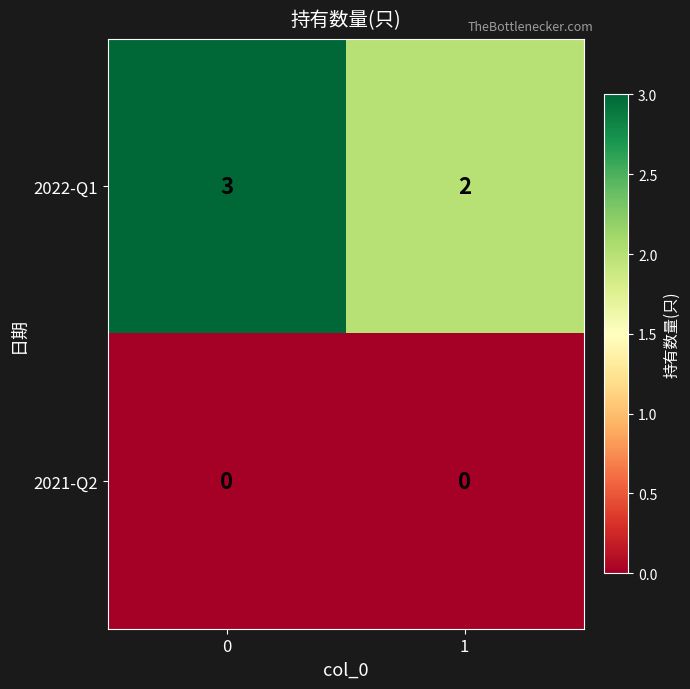

The value of 2022-Q1 at 0 is 4. True or false?

False